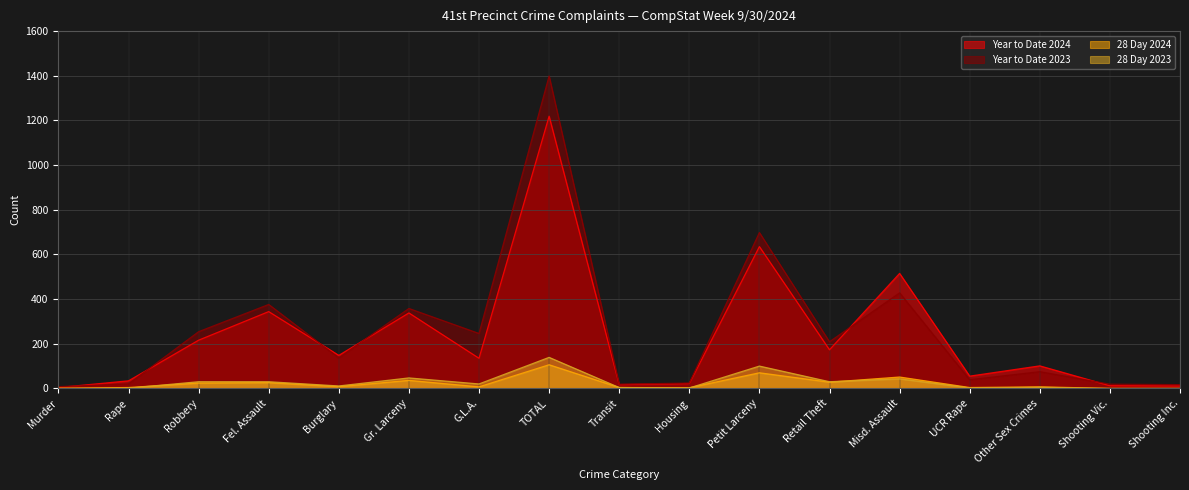

How many interior local valleys does the 28 Day 2023 series have?

5